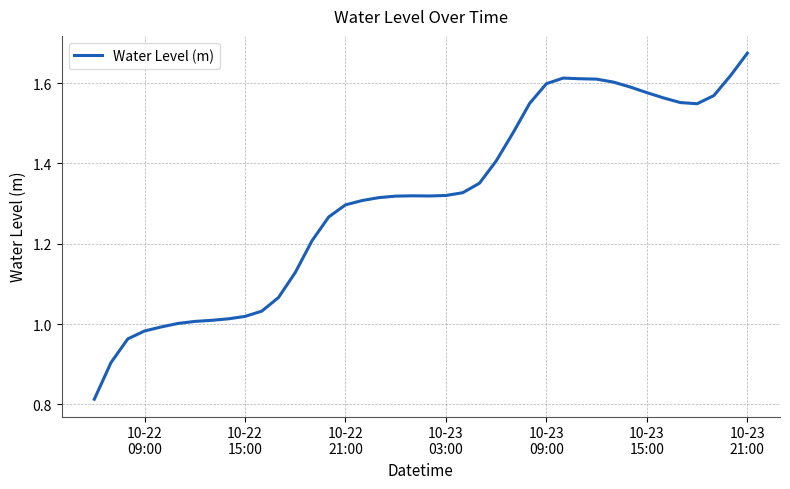

What is the difference between the maximum and minimum values?

0.9